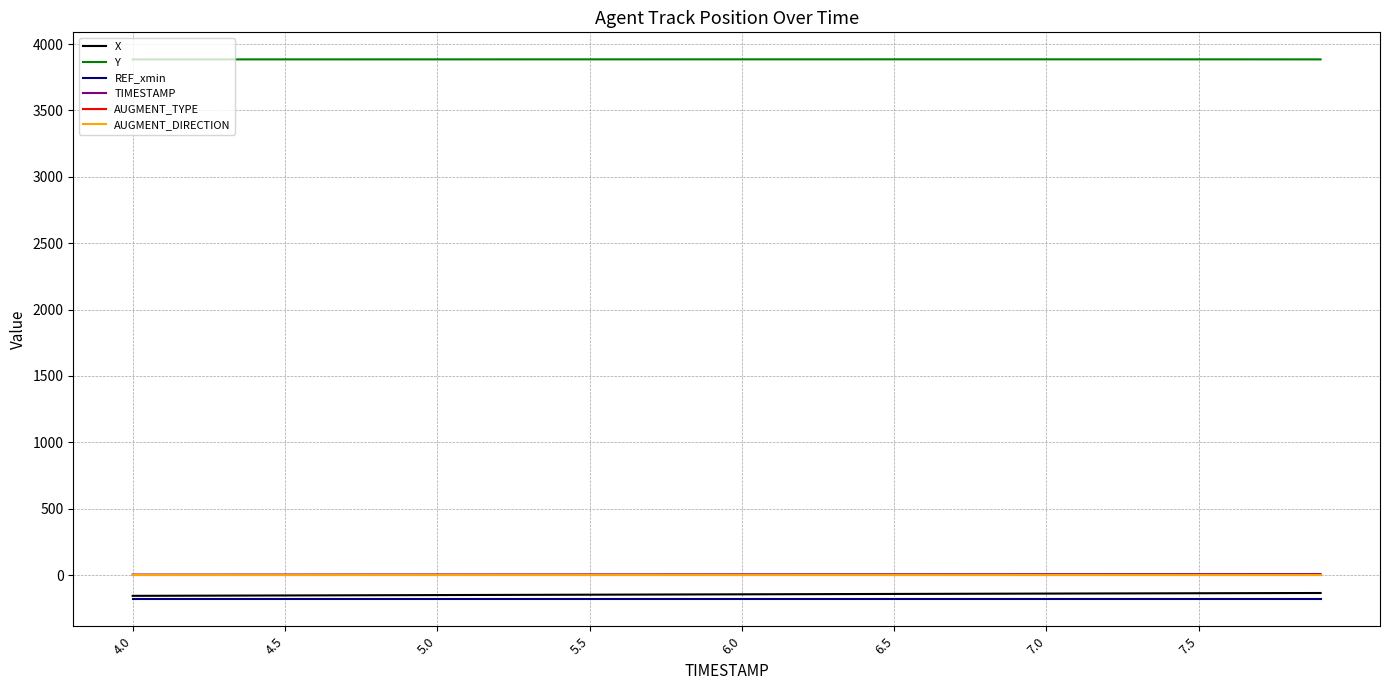

Does the chart have visible grid lines?

Yes